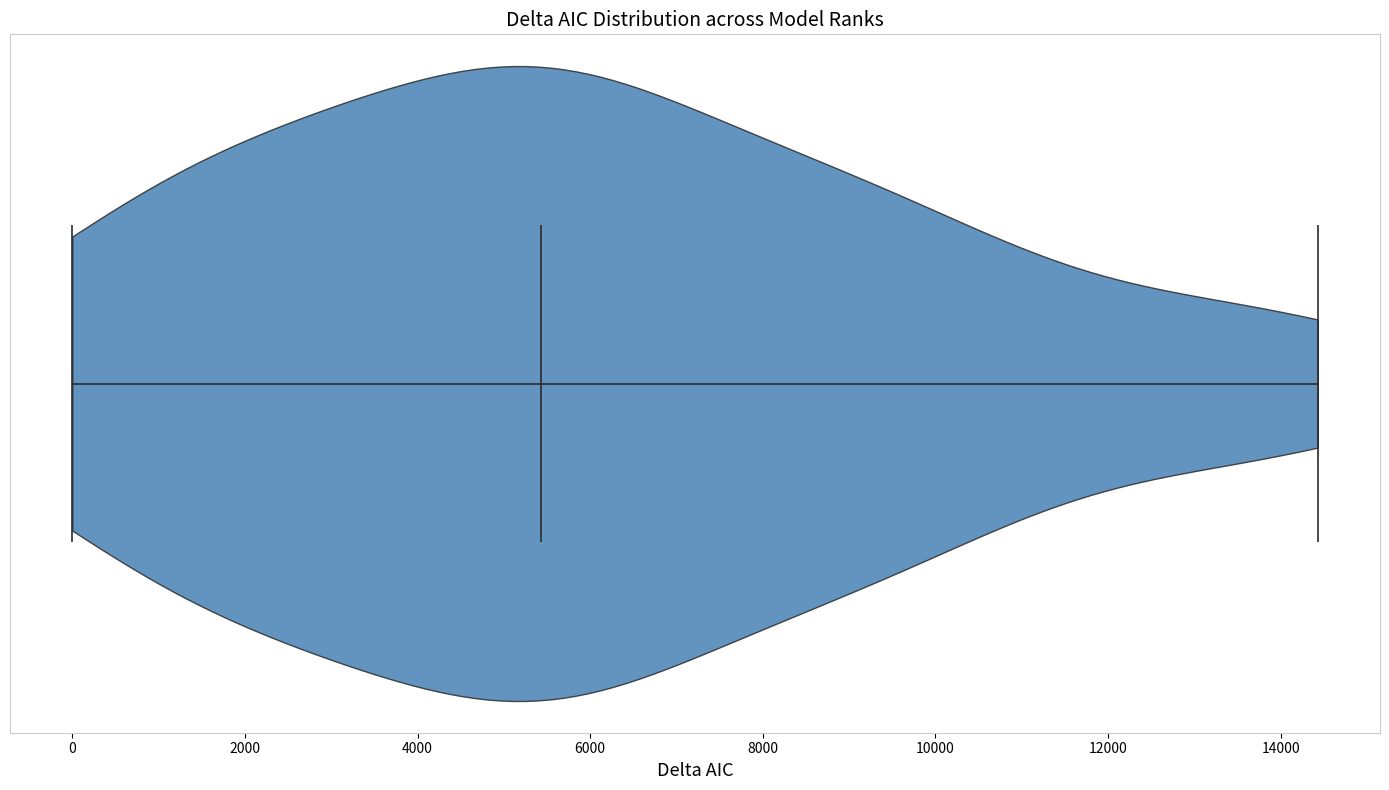

Read this violin plot against the x-axis: where its median line is, and the lowest and highest points the violin reaches. The values are not printed on the chart, so give them approximately, as read against the axis.

median line 5400, lowest point 0, highest point 14400